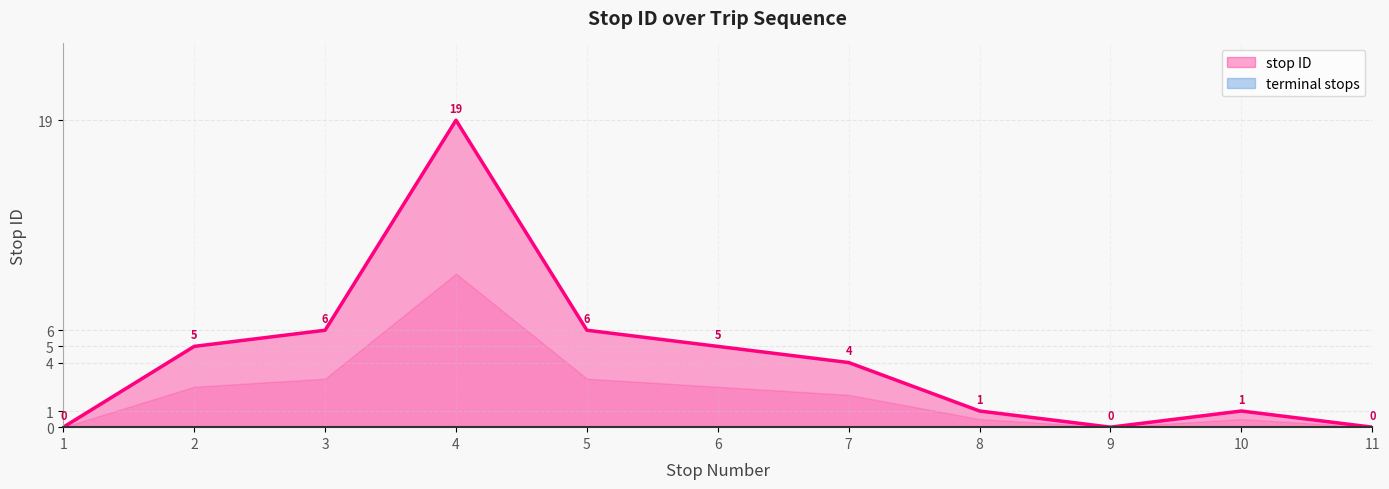

Approximately how many times larger is the value at 7 compared to 8?

4.0